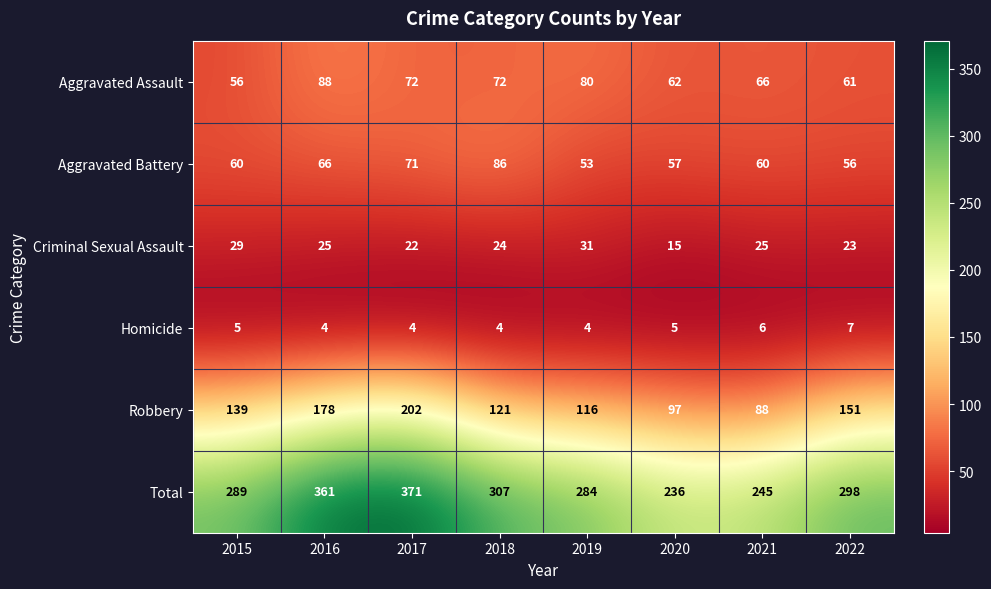

Which series has the largest range (max minus min)?

Total